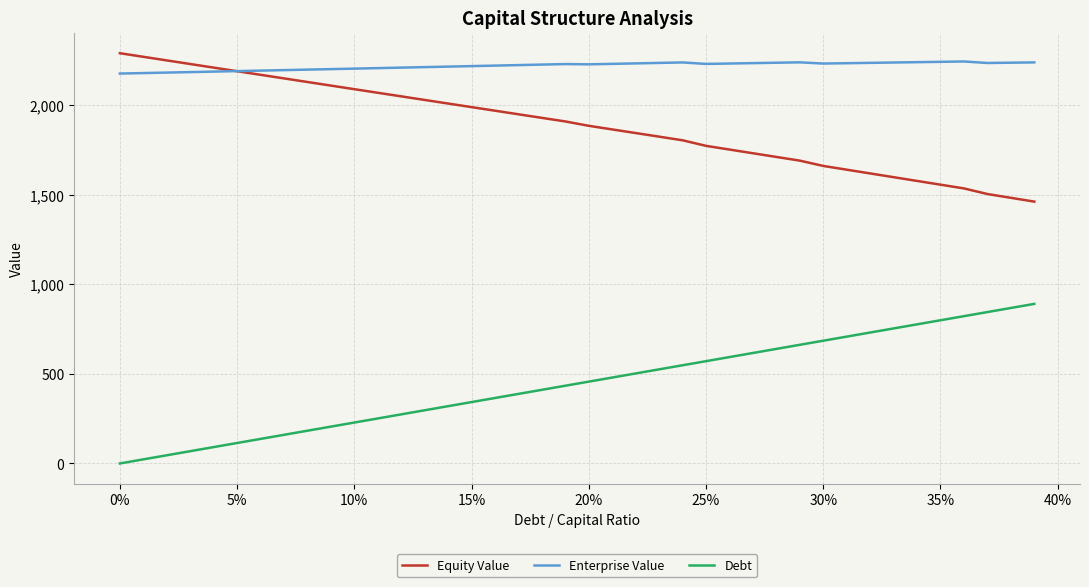

True or false: Equity Value and Debt cross at least once.

False